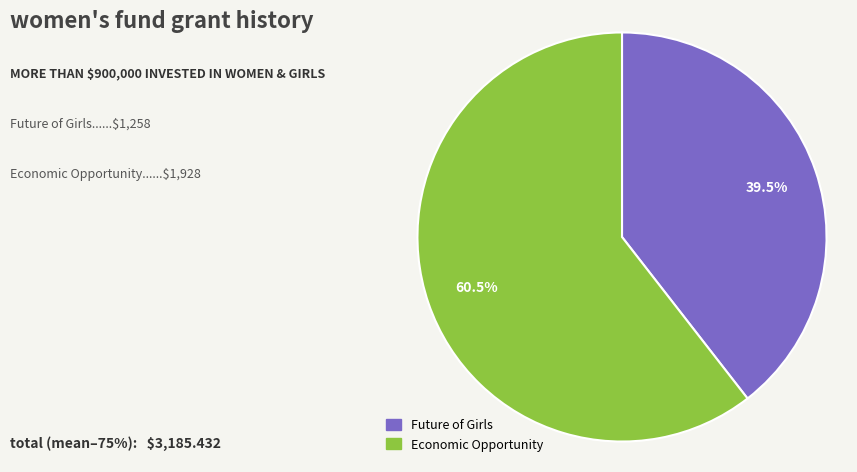

Does any single category account for the majority?

Yes